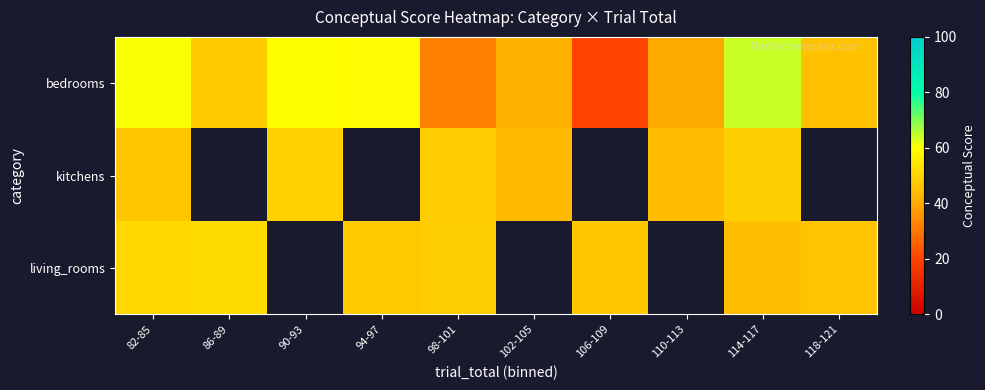

Which has a higher value, 86-89 or 90-93?

90-93